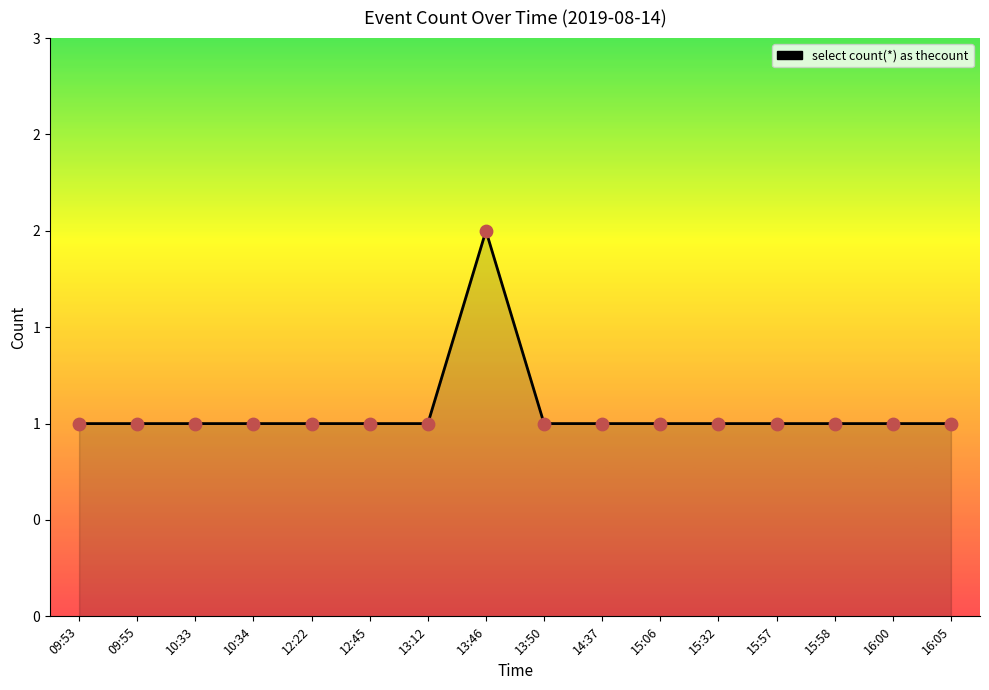

Which has a higher value, 15:32 or 13:46?

13:46